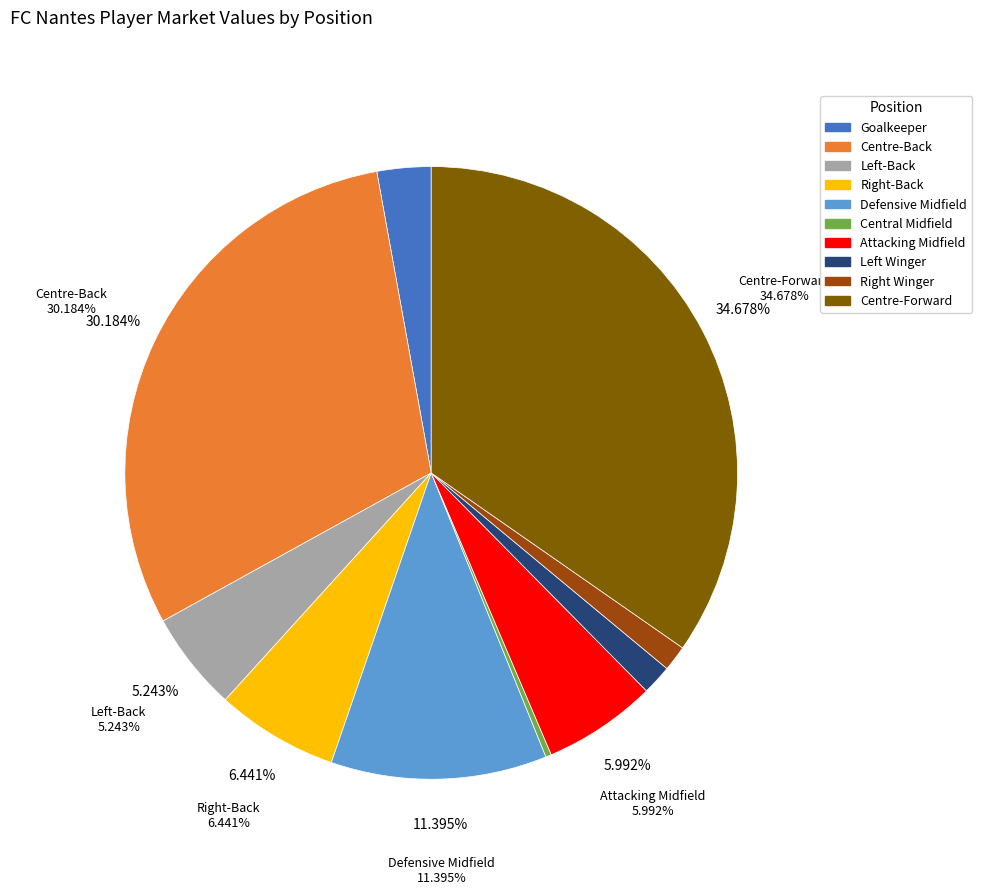

To the nearest percent, what is the difference between the Centre-Back and Centre-Forward slice percentages?

4%